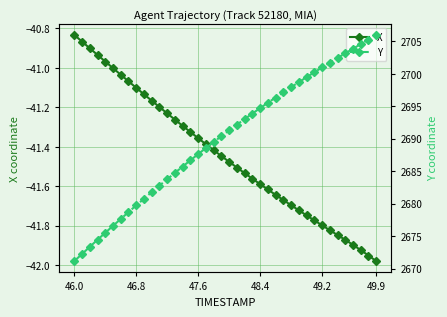

At which label does X reach its minimum?

49.9